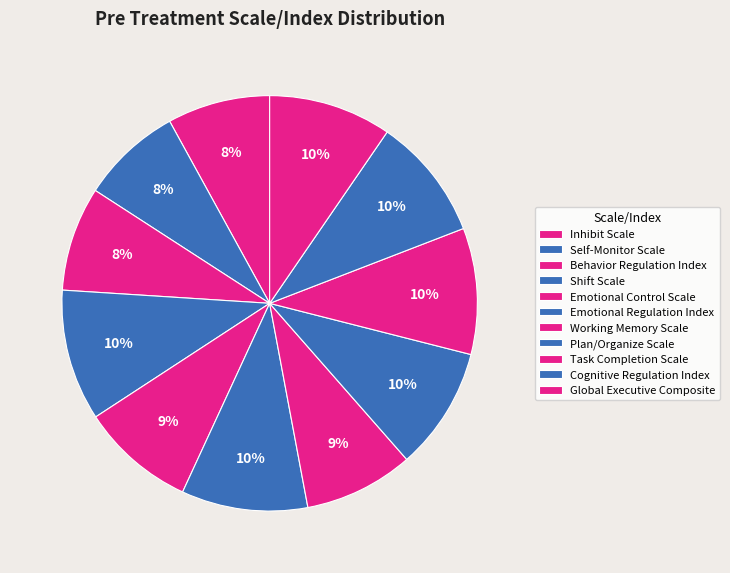

To the nearest percent, what percentage of the pie is Plan/Organize Scale?

10%